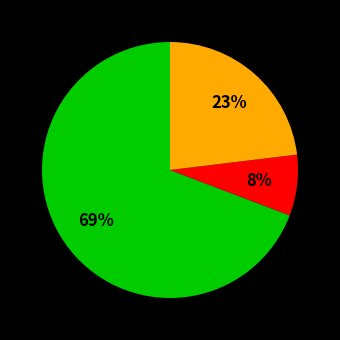

To the nearest percent, what is the average slice percentage?

33%